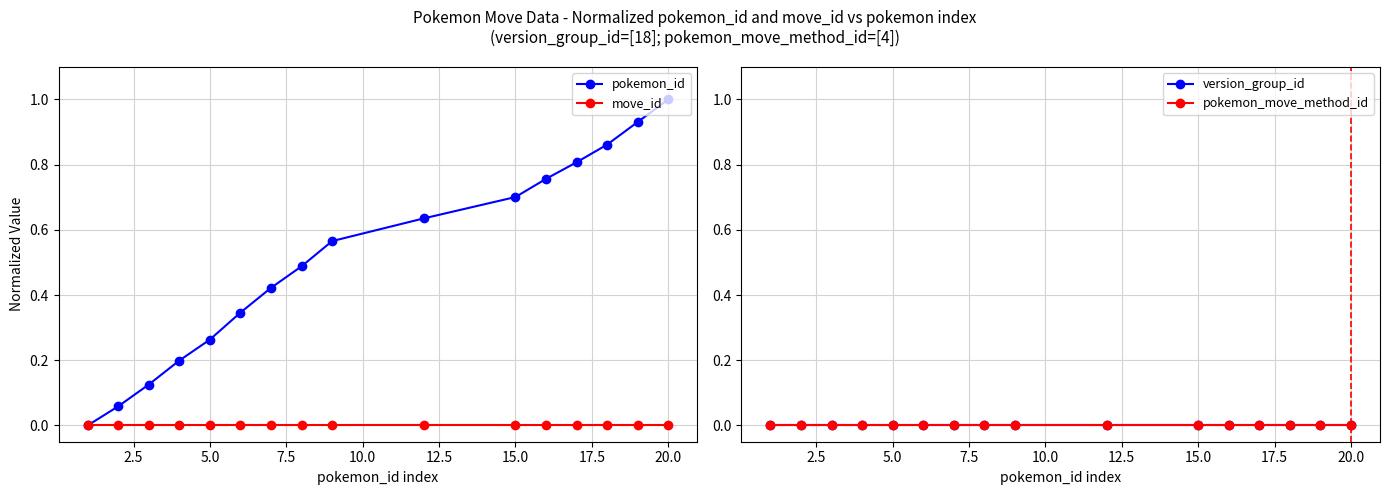

Which series has the widest spread of values?

pokemon_id